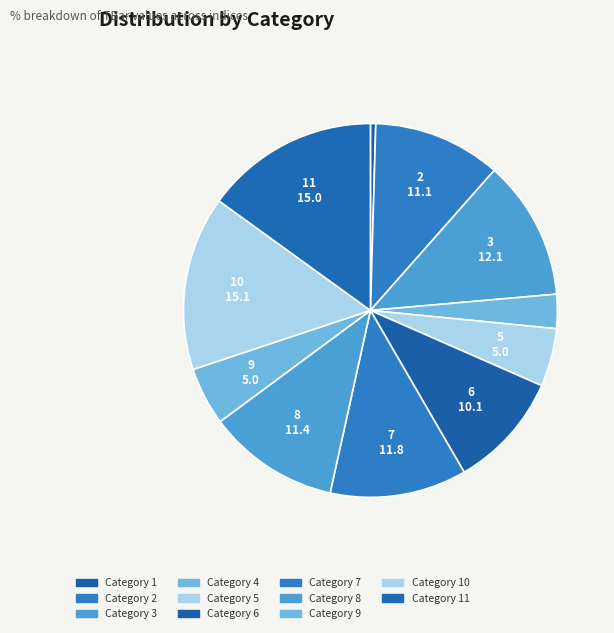

How many segments does this pie chart have?

11